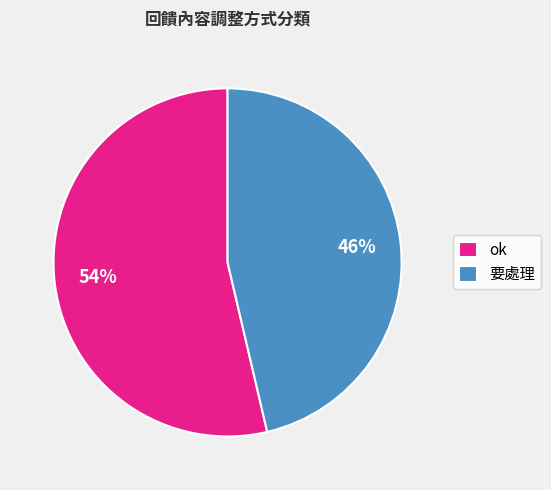

To the nearest percent, what is the combined percentage of ok and 要處理?

100%